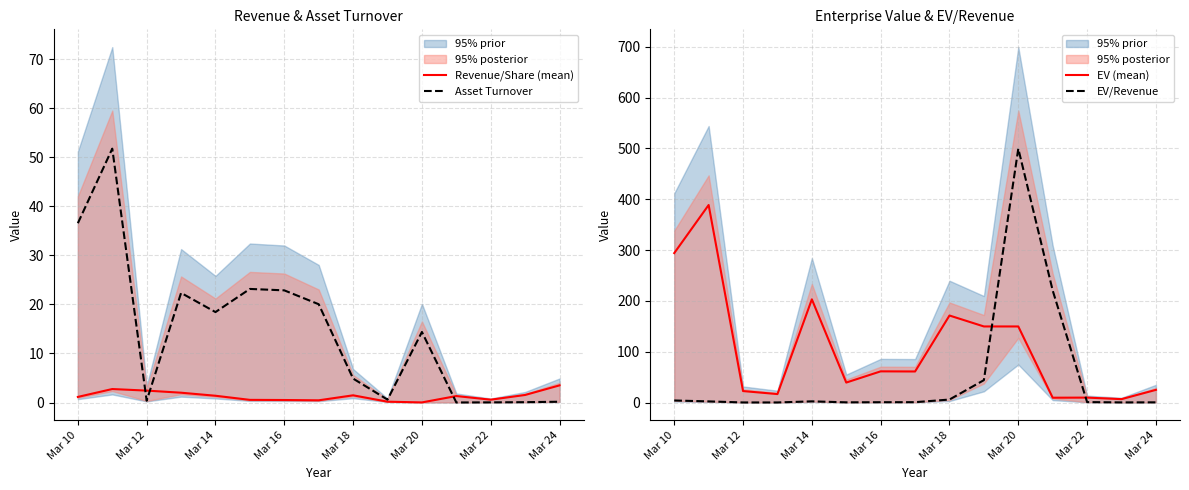

Reading left to right, list all the values displayed in this chart.

Revenue/Share (mean): 1.1	2.8	2.4	2.0	1.4	0.5	0.5	0.5	1.5	0.2	0.0	1.3	0.6	1.5	3.5
Asset Turnover: 36.6	51.8	0.4	22.4	18.4	23.2	22.9	20.1	4.9	0.6	14.4	0.0	0.0	0.1	0.2
EV (mean): 294.0	388.7	22.5	16.6	203.0	39.3	61.3	61.1	171.2	149.7	149.7	9.5	9.7	6.7	24.9
EV/Revenue: 4.0	2.2	0.1	0.1	2.3	0.4	0.6	0.7	5.9	44.0	499.6	220.4	0.8	0.2	0.4